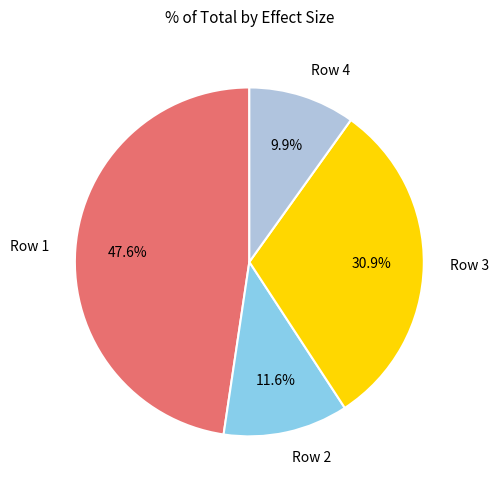

How many slices are in this pie chart?

4